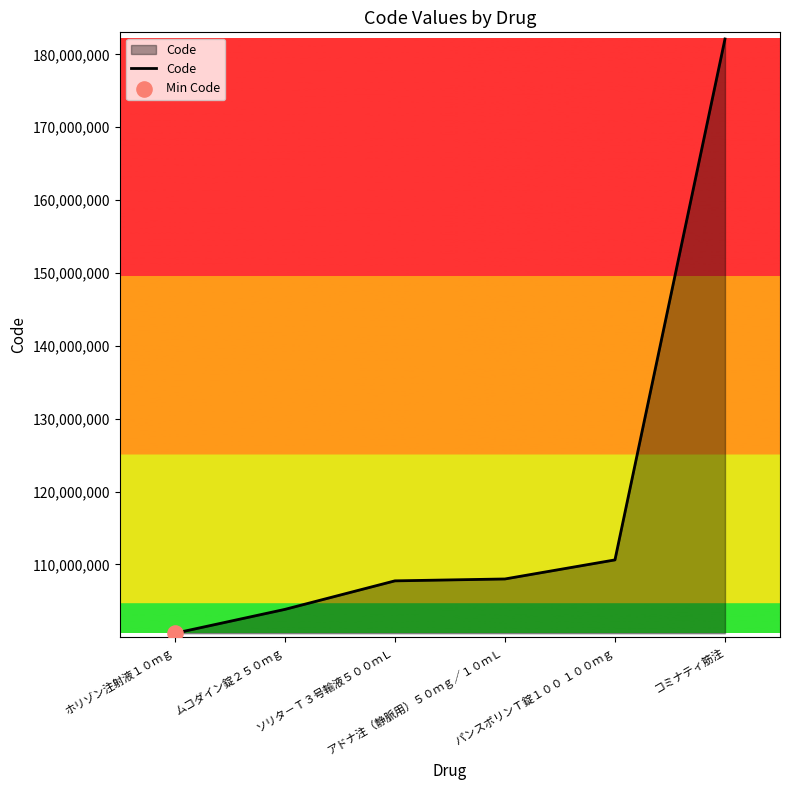

Between ホリゾン注射液１０ｍｇ and コミナティ筋注, which is larger?

コミナティ筋注